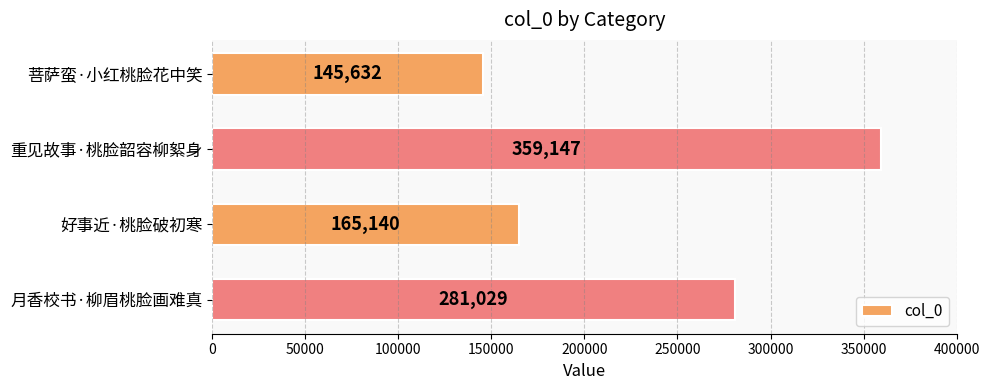

Reading bottom to top, transcribe all the data shown in this chart.

月香校书·柳眉桃脸画难真=281029	好事近·桃脸破初寒=165140	重见故事·桃脸韶容柳絮身=359147	菩萨蛮·小红桃脸花中笑=145632